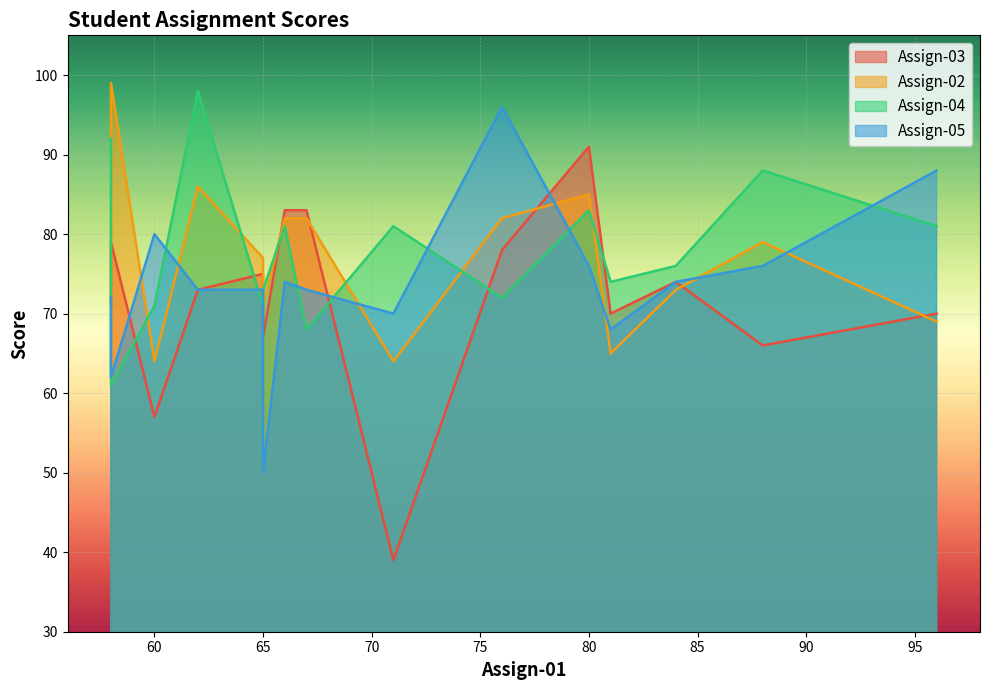

Reading left to right, transcribe all the data shown in this chart.

Assign-03: Leo=71	Melissa=67	Angel=75	Ferdaws=74	Cali=79	Mitchell=70	Ola=70	Ze=73	Alvin=83	Cassandra=39	Nicole=66	Maria=57	Patricia=91	Fady=78	Mohammed=83
Assign-02: Leo=62	Melissa=71	Angel=77	Ferdaws=73	Cali=99	Mitchell=69	Ola=65	Ze=86	Alvin=82	Cassandra=64	Nicole=79	Maria=64	Patricia=85	Fady=82	Mohammed=82
Assign-04: Leo=92	Melissa=73	Angel=71	Ferdaws=76	Cali=61	Mitchell=81	Ola=74	Ze=98	Alvin=81	Cassandra=81	Nicole=88	Maria=71	Patricia=83	Fady=72	Mohammed=68
Assign-05: Leo=72	Melissa=50	Angel=73	Ferdaws=74	Cali=62	Mitchell=88	Ola=68	Ze=73	Alvin=74	Cassandra=70	Nicole=76	Maria=80	Patricia=76	Fady=96	Mohammed=73